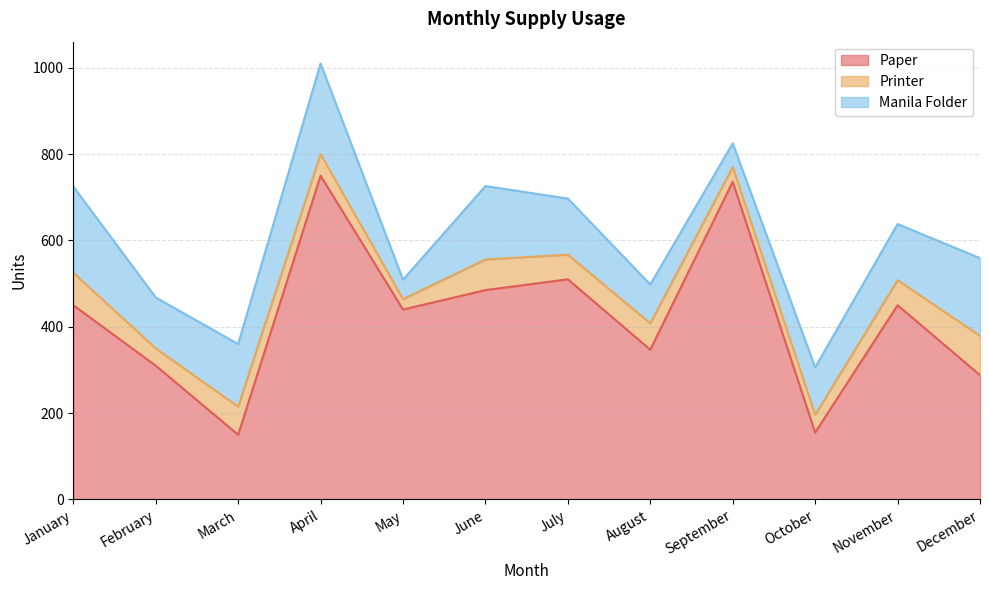

Which category has the highest value in the Printer series?

December